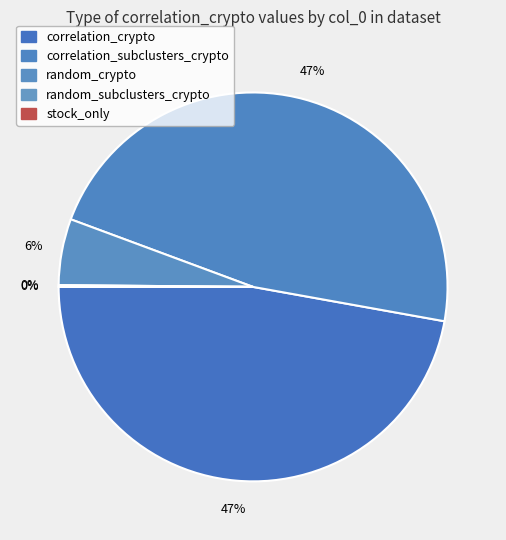

What is the largest slice in the pie chart?

correlation_crypto